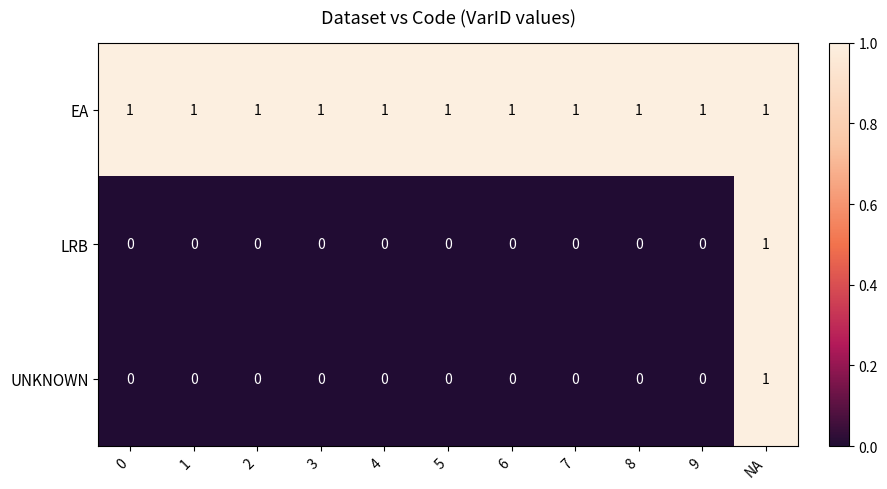

What is the difference between the highest and lowest values at 3?

1